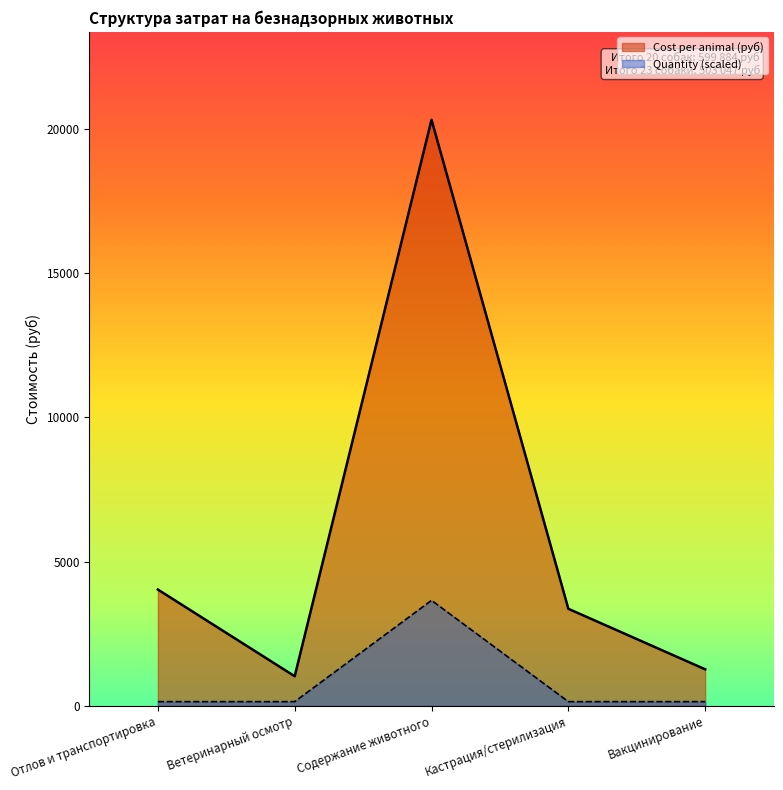

At which label does Cost per animal (руб) first exceed 3363?

Отлов и транспортировка